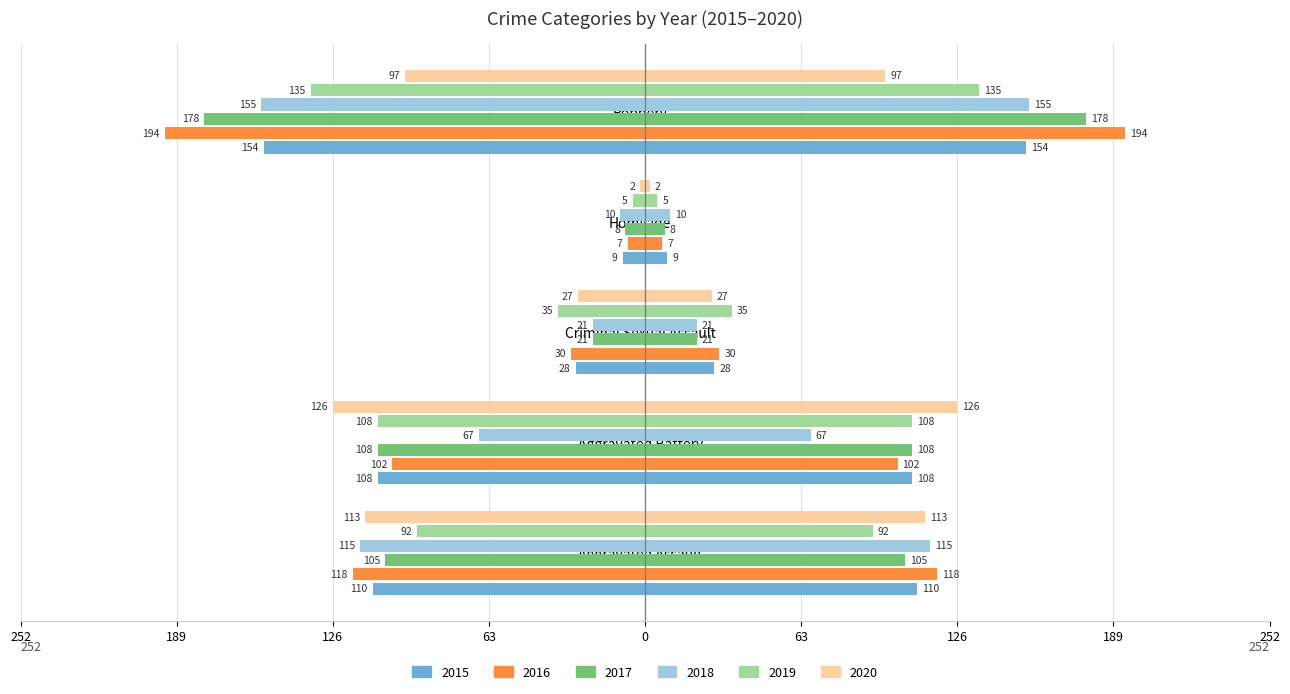

Are the bars grouped side by side (vs. stacked)?

Yes